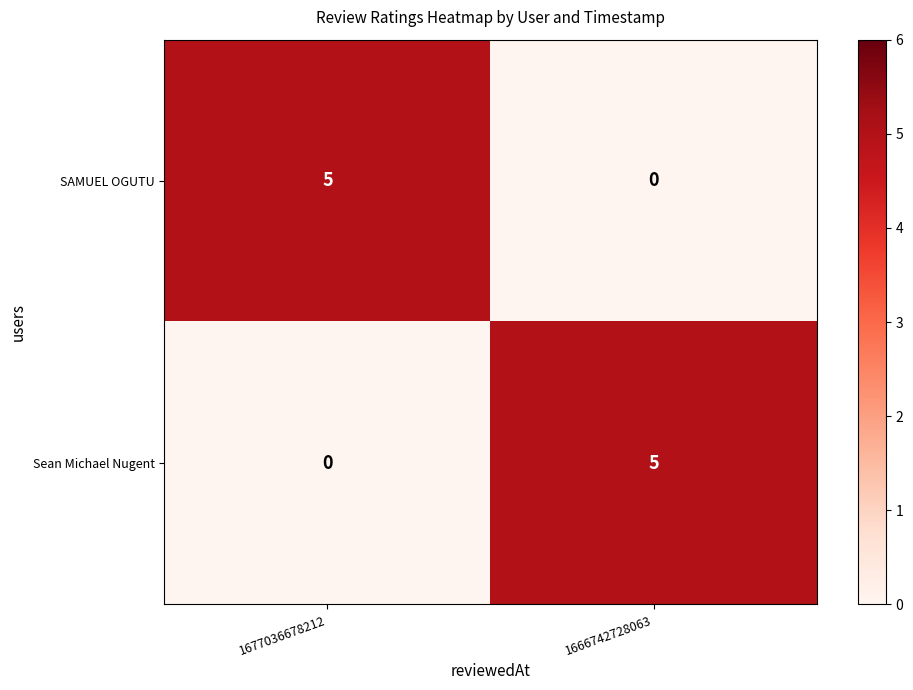

Count the number of categories in the chart.

2